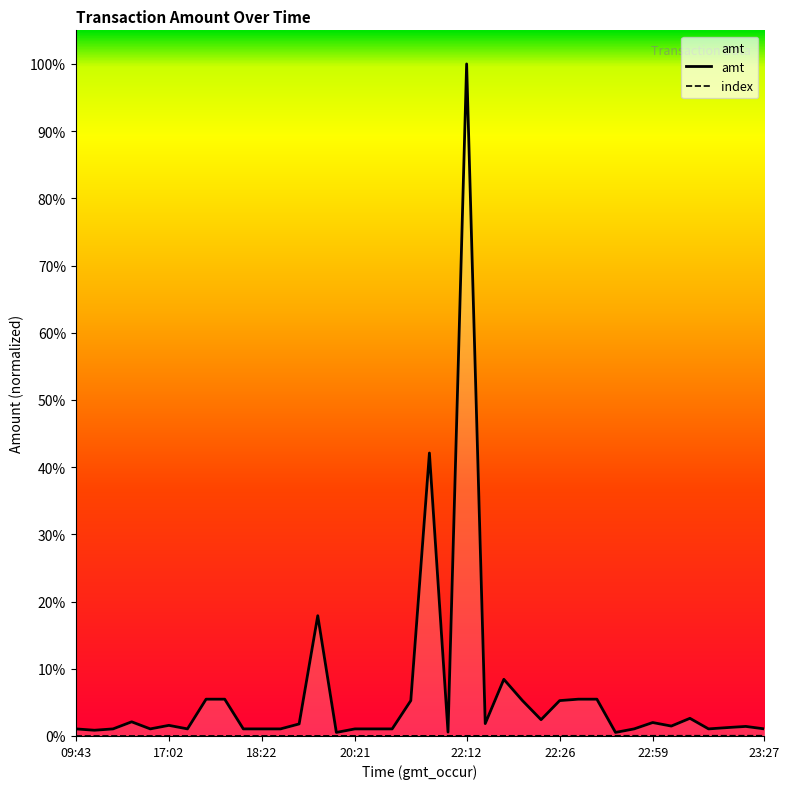

Is it true that index equals 27.5 at 2023-09-02 21:43:38?

False